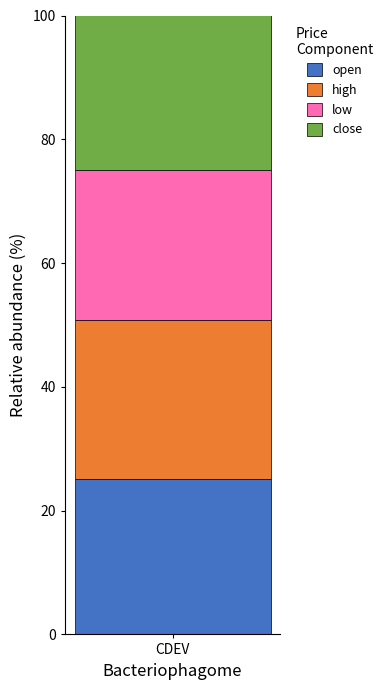

True or false: open has a value of 33.5 at CDEV.

False